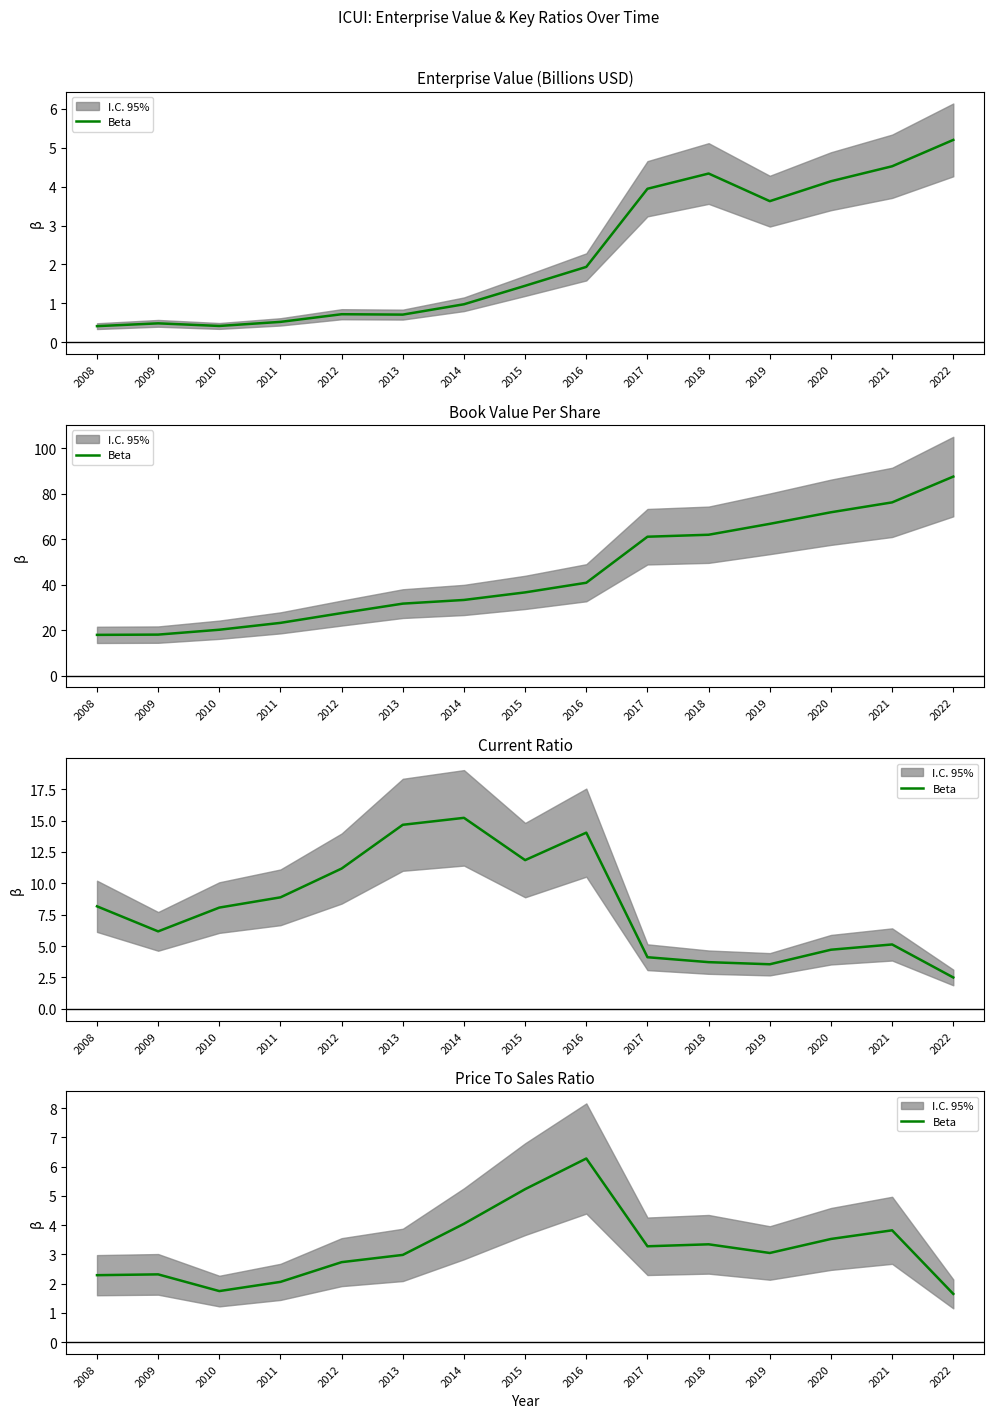

Which label corresponds to the smallest value in the chart?

2022